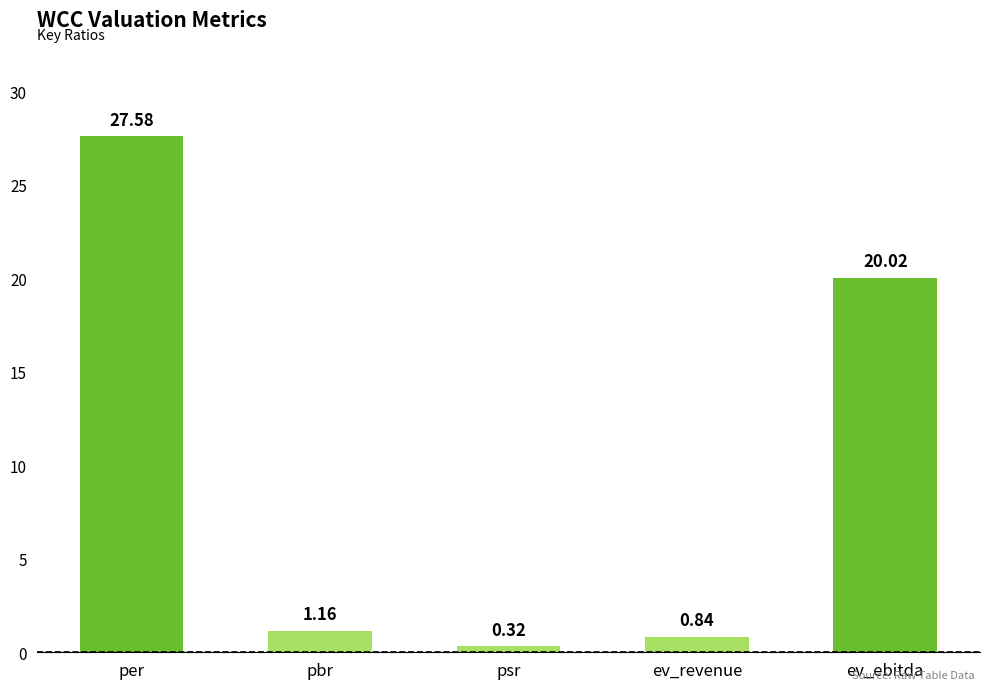

Which label corresponds to the largest value in the chart?

per